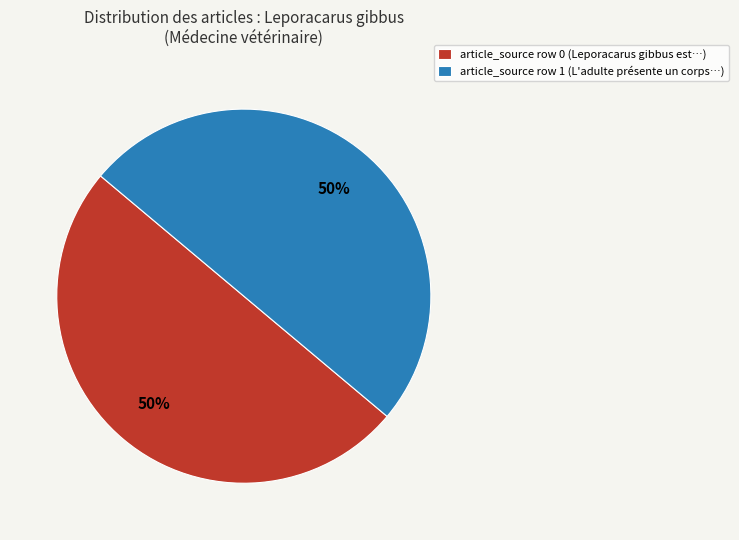

What percentage is the article_source row 1 slice, to the nearest percent?

50%